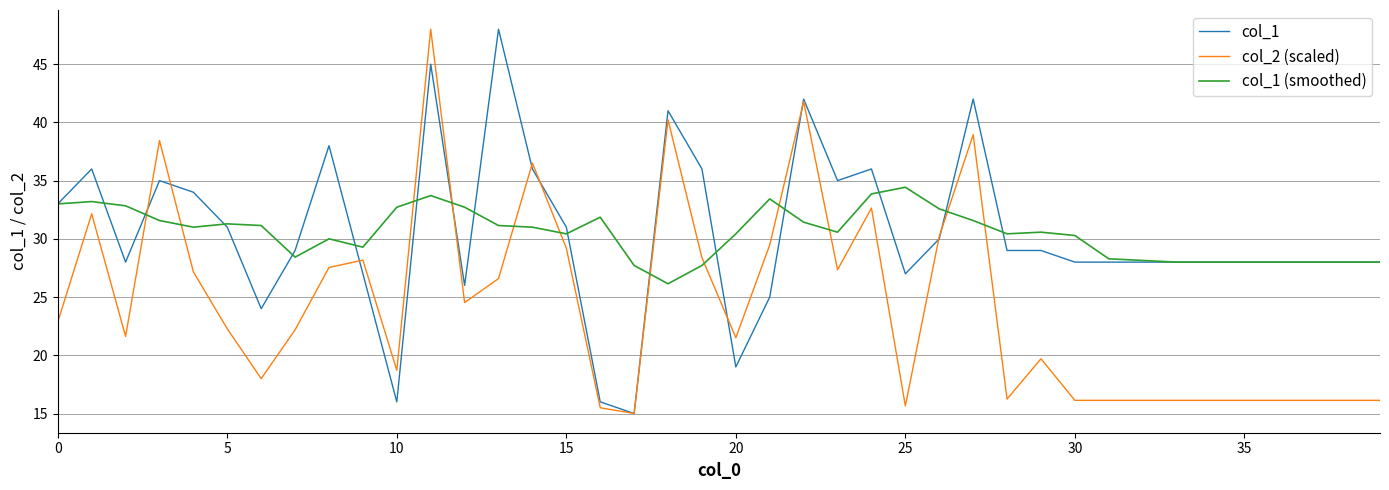

What is the smallest value displayed?

15.0